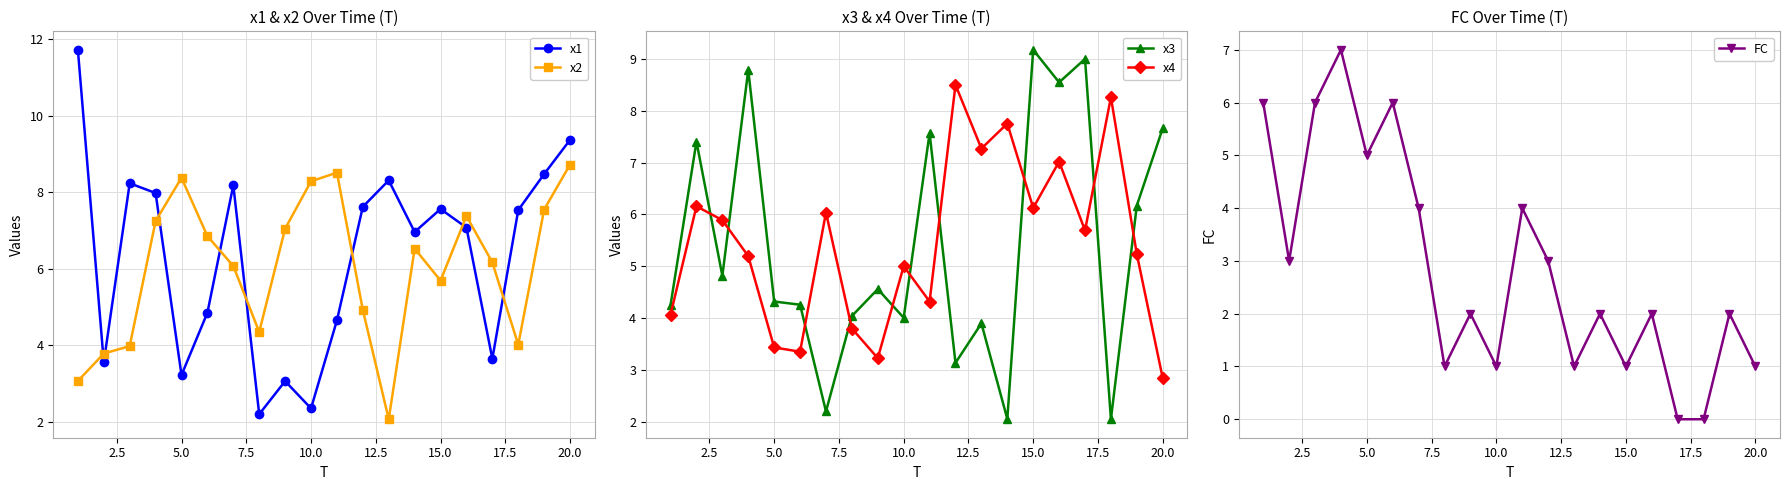

True or false: x2 has more than 1 points higher than both neighbors.

True